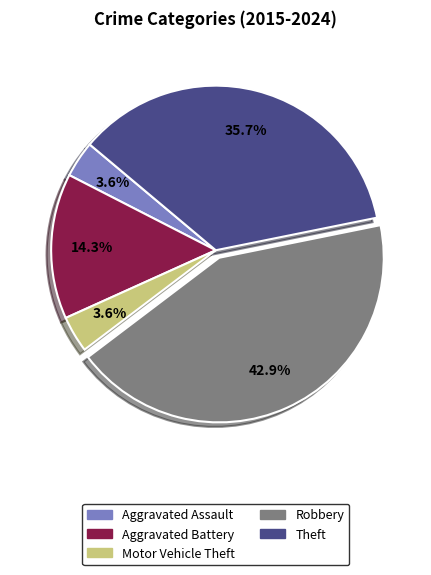

How many segments does this pie chart have?

5